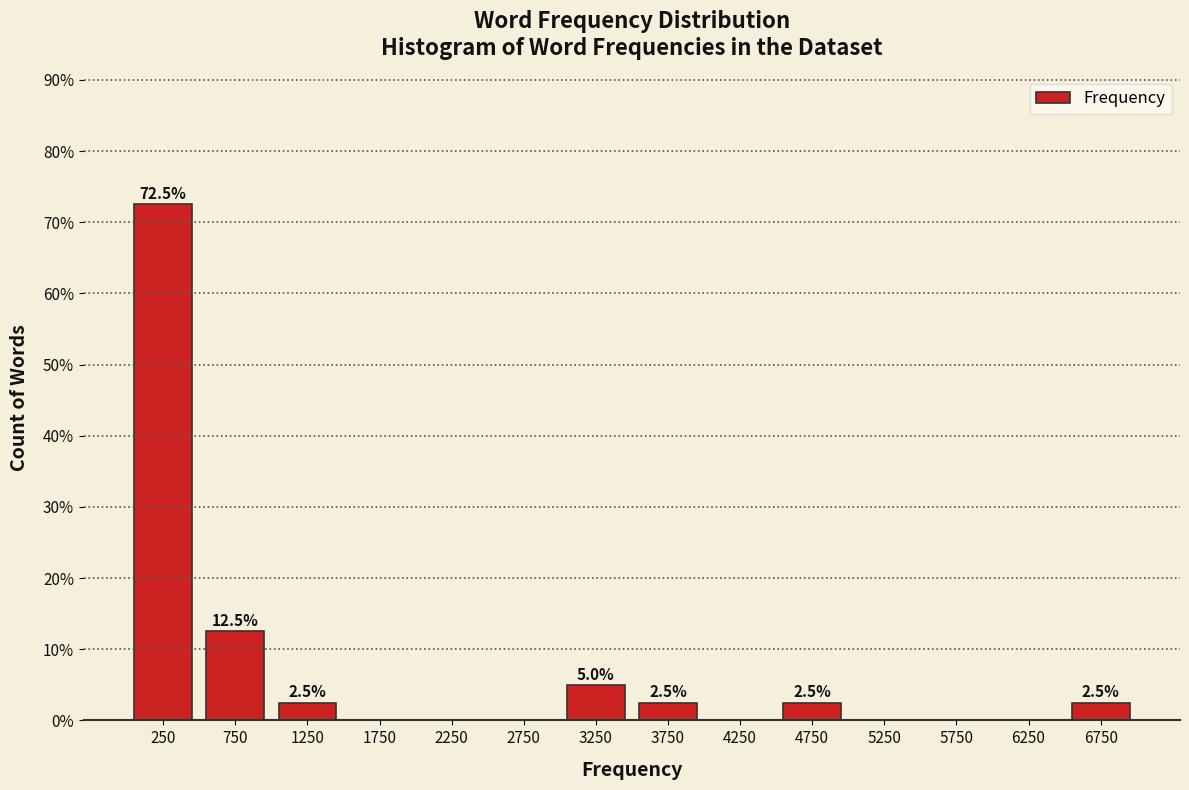

Over which range of the x-axis is the bar tallest?

0 to 500